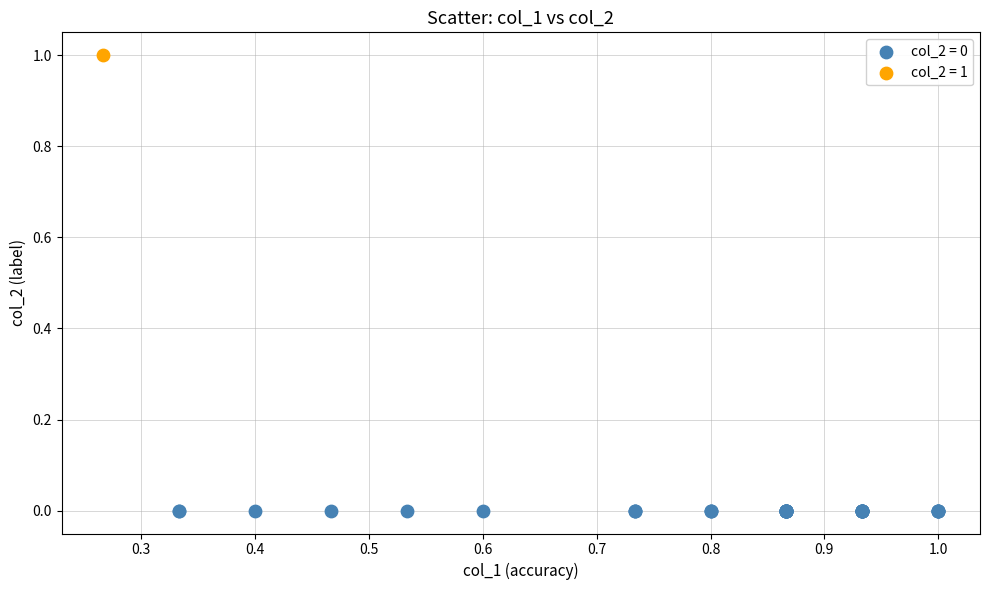

Which series contains the lowest Y value?

col_2 = 0